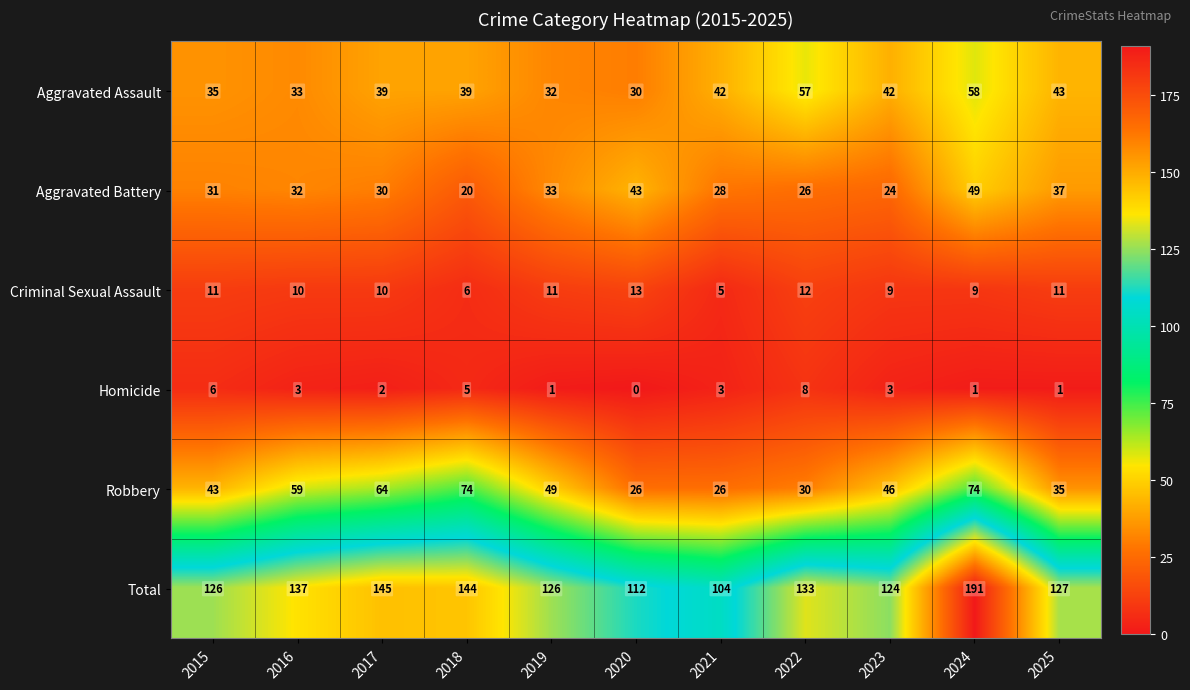

What is the maximum value for Total?

191